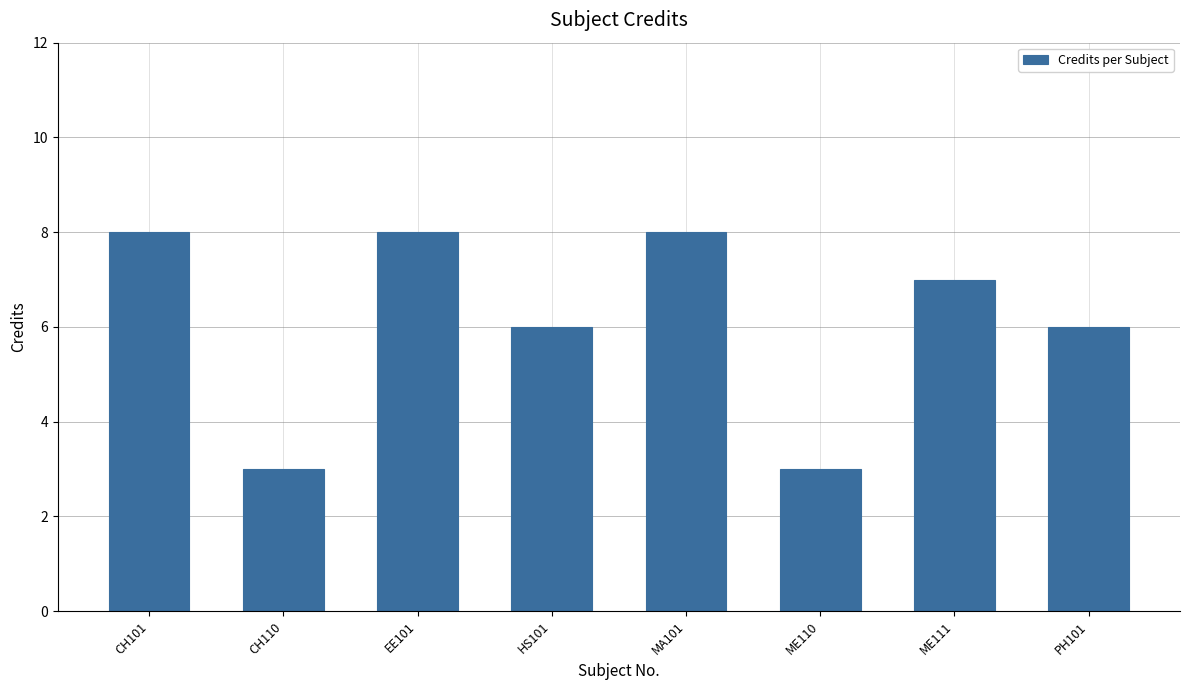

Reading left to right, list all the values displayed in this chart.

CH101=8	CH110=3	EE101=8	HS101=6	MA101=8	ME110=3	ME111=7	PH101=6